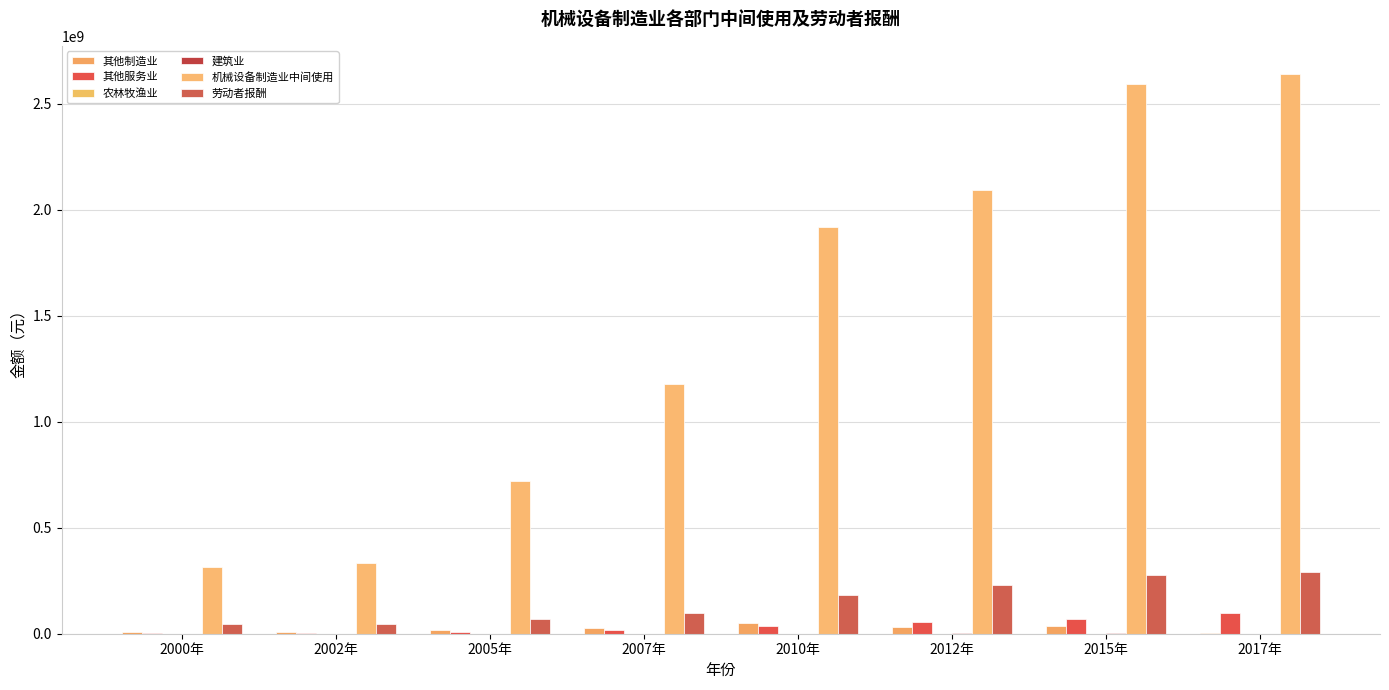

What is the spread (max minus min) of values at 2017年?

2639983627.5